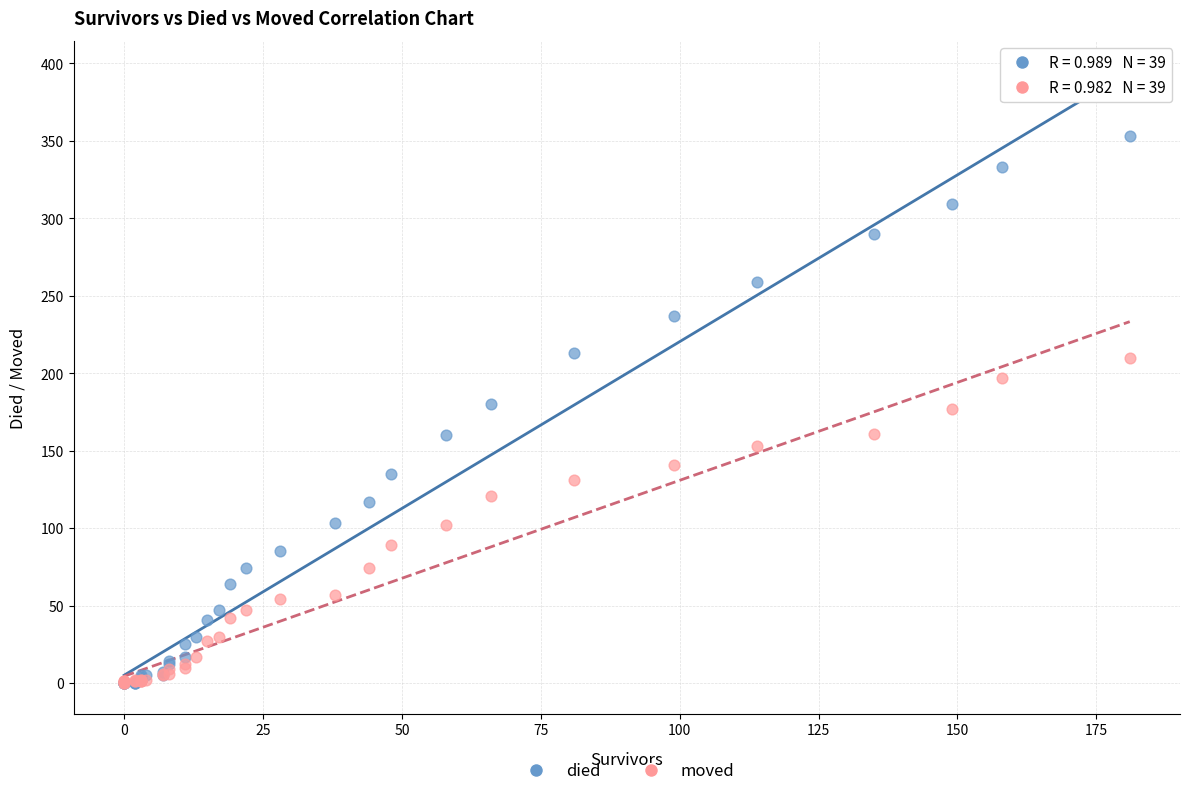

Which series has the largest Y range (max minus min)?

died